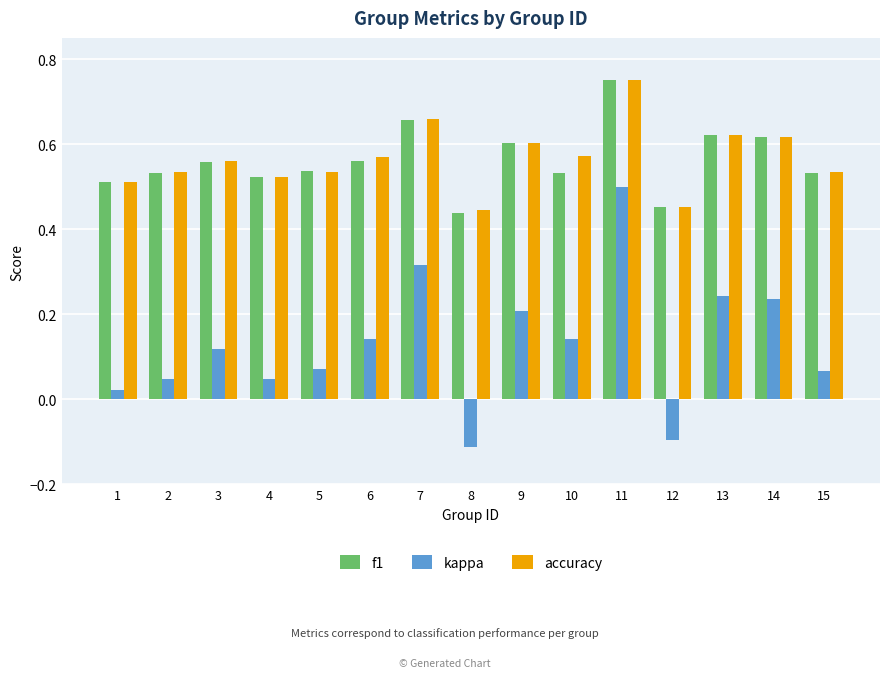

Count the number of data series in this chart.

3